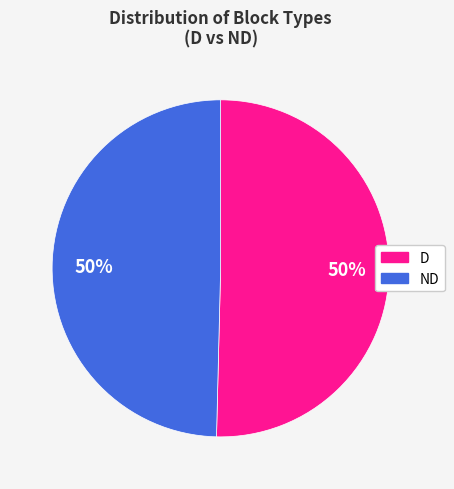

Is it true that ND is 50% of the pie?

True